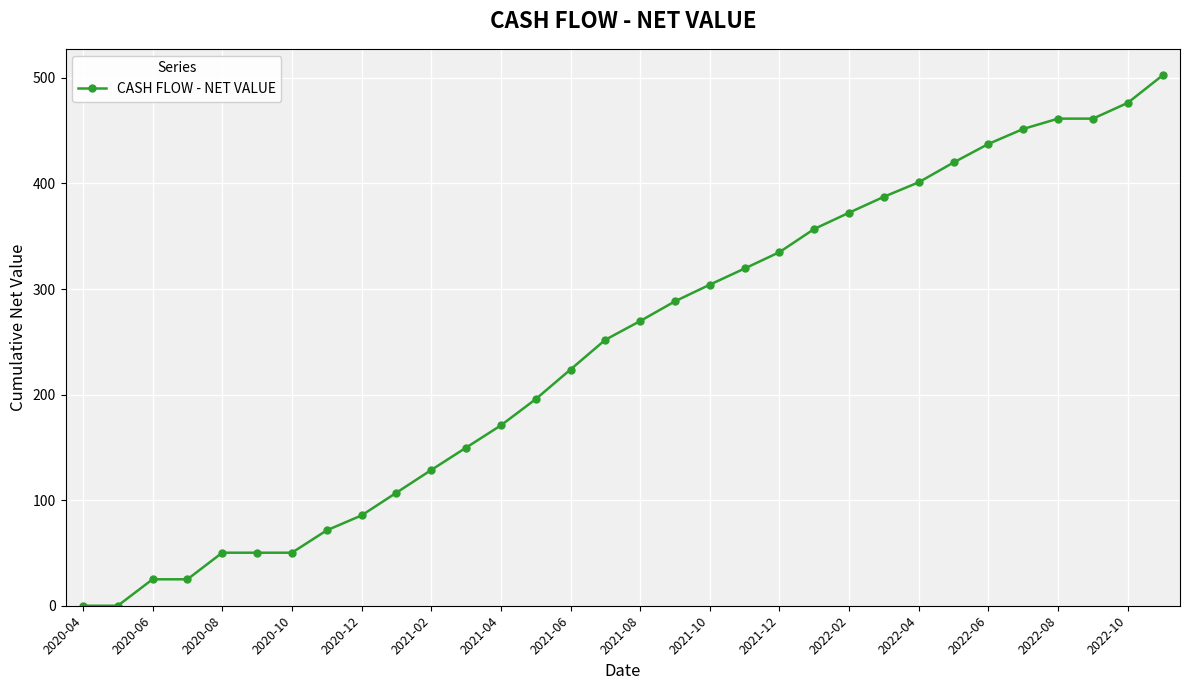

What is the difference between the maximum and second lowest values?

502.4